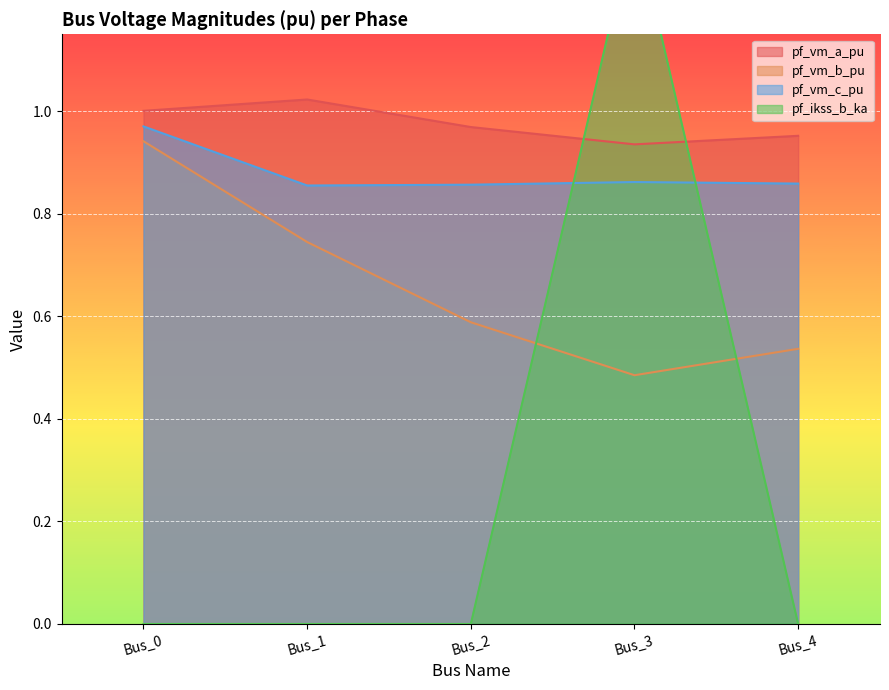

Between Bus_2 and Bus_3, which series saw the biggest shift?

pf_ikss_b_ka